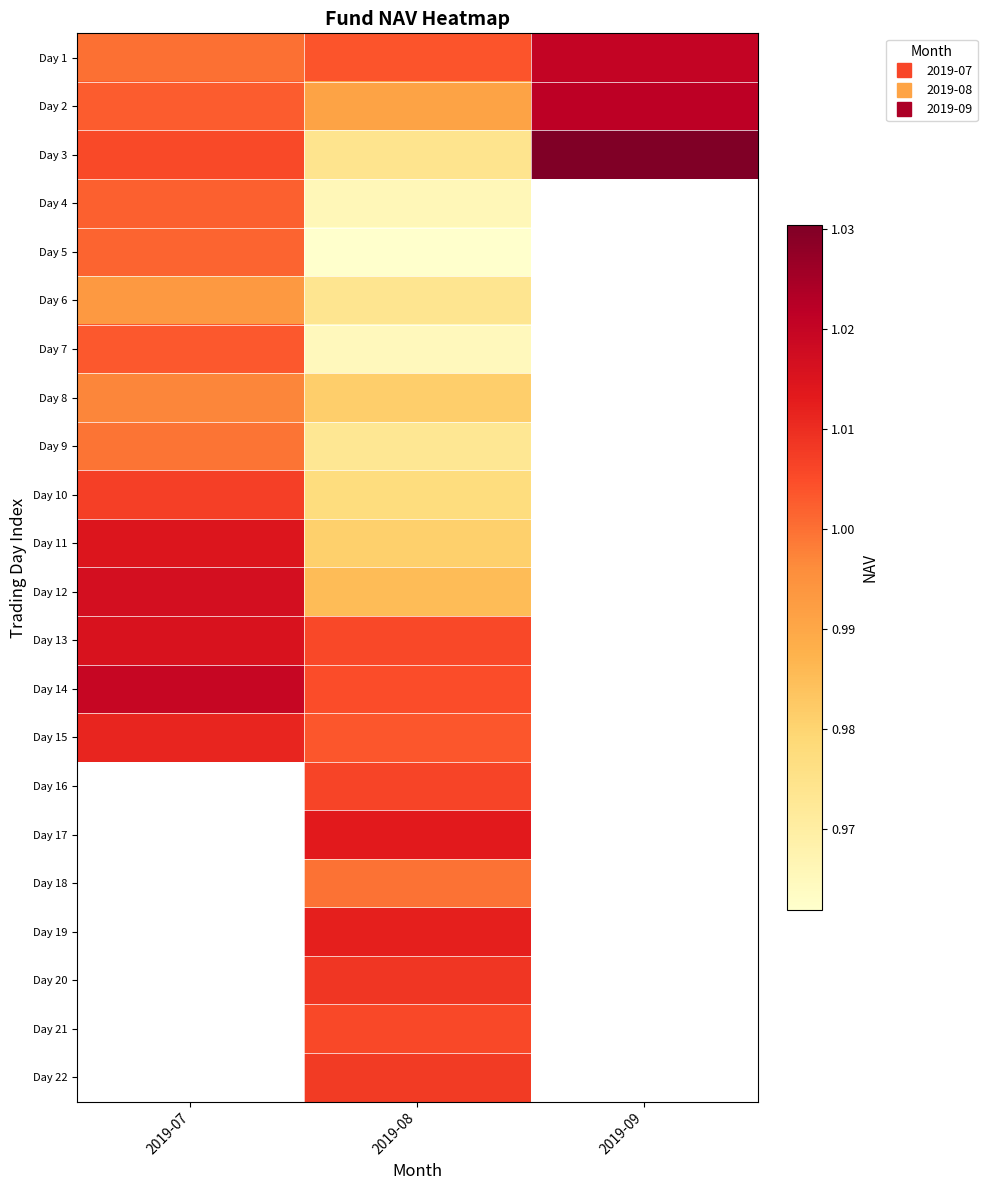

How many data points does each series have?

3